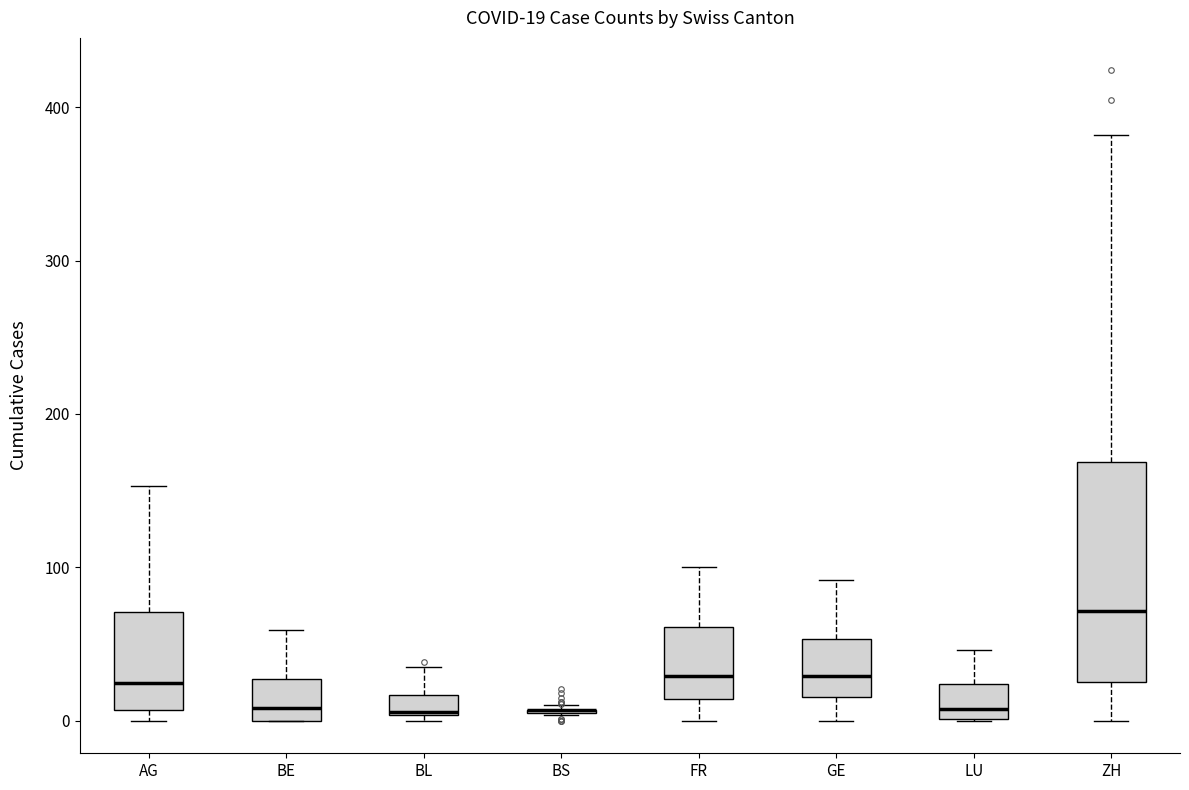

Which box is the tallest, from its lower edge to its upper edge?

ZH